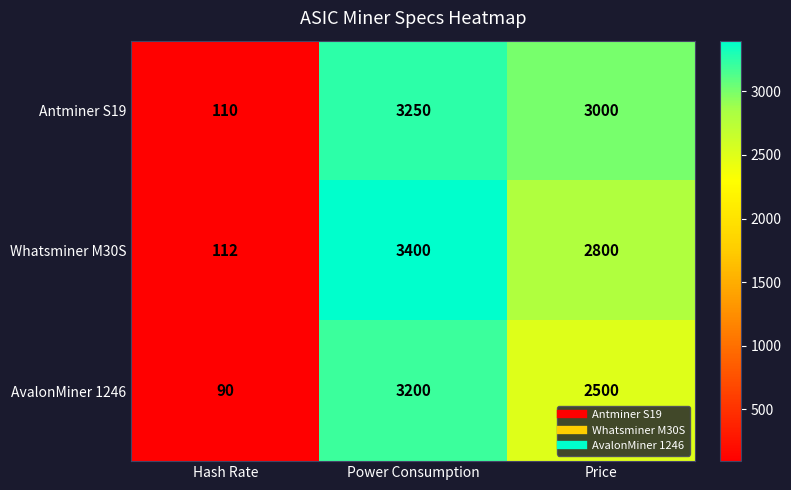

What is the total value across all series at Price?

8300